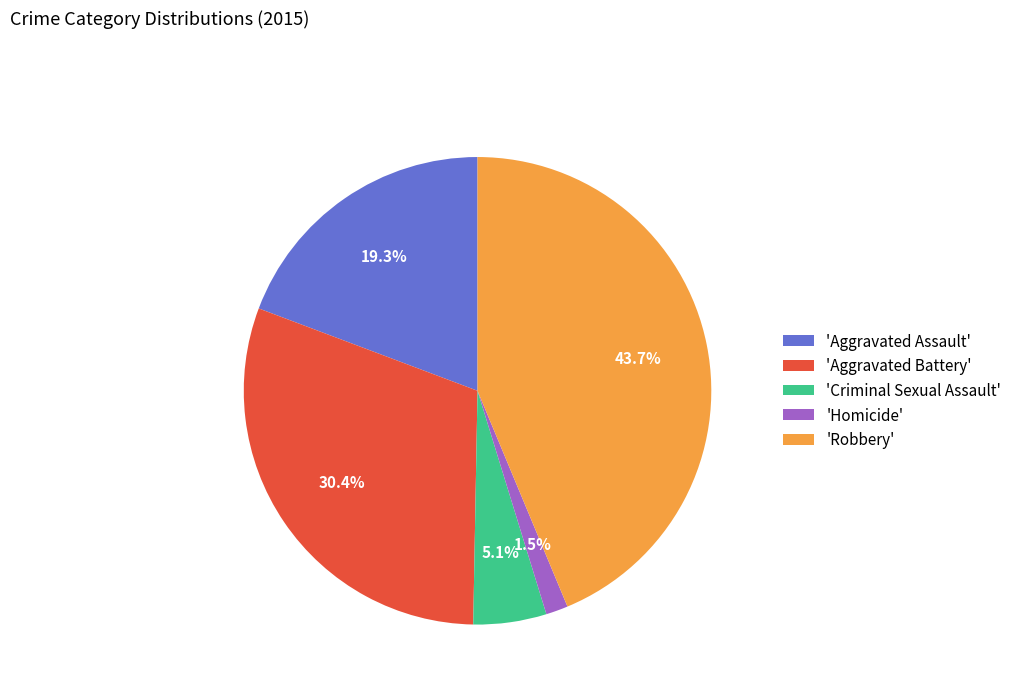

Rank the categories by value from lowest to highest.

'Homicide', 'Criminal Sexual Assault', 'Aggravated Assault', 'Aggravated Battery', 'Robbery'